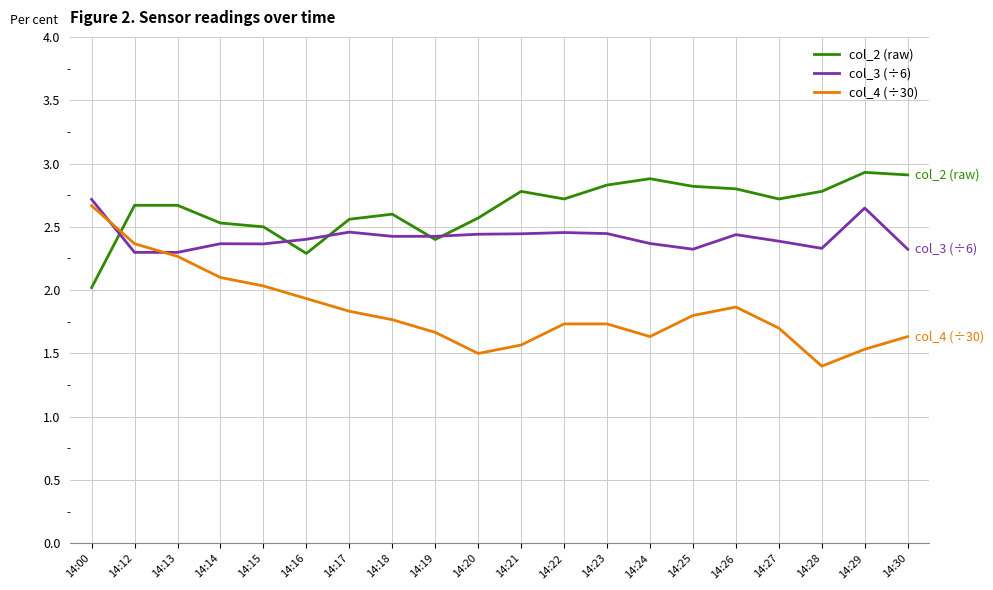

What value does the col_4 (÷30) series have at 14:21?

1.6